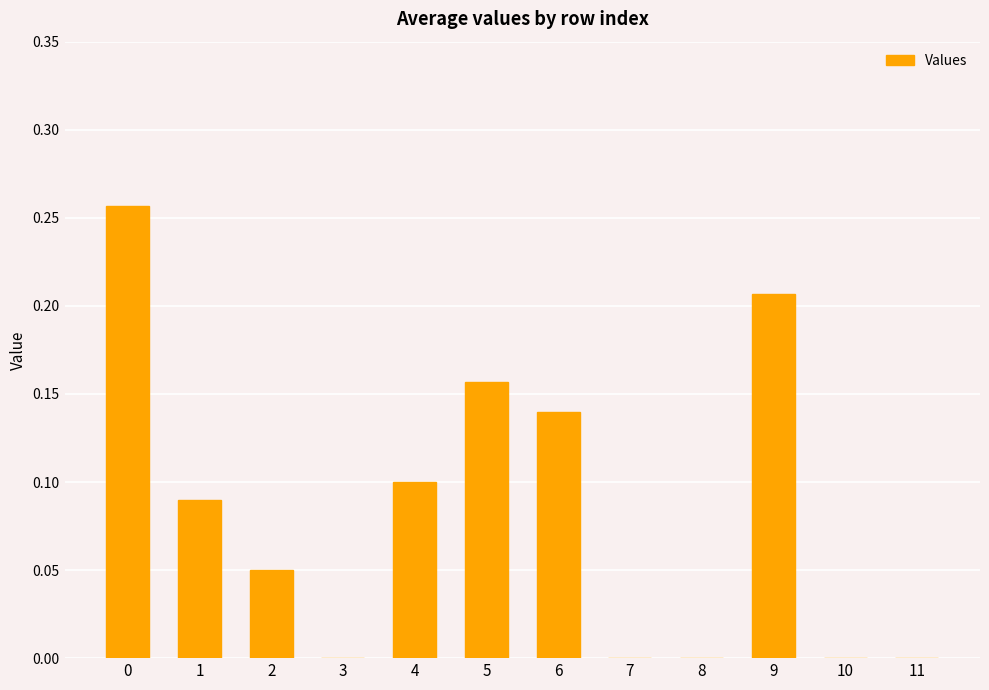

Between 4 and 7, which is larger?

4